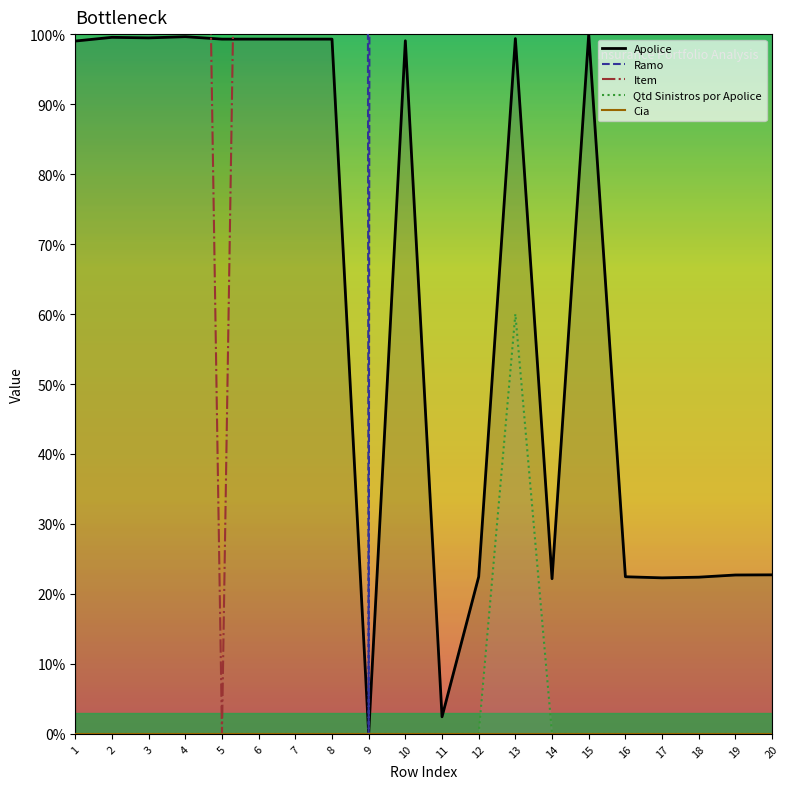

Is it true that Item equals 556.5 at 9?

False